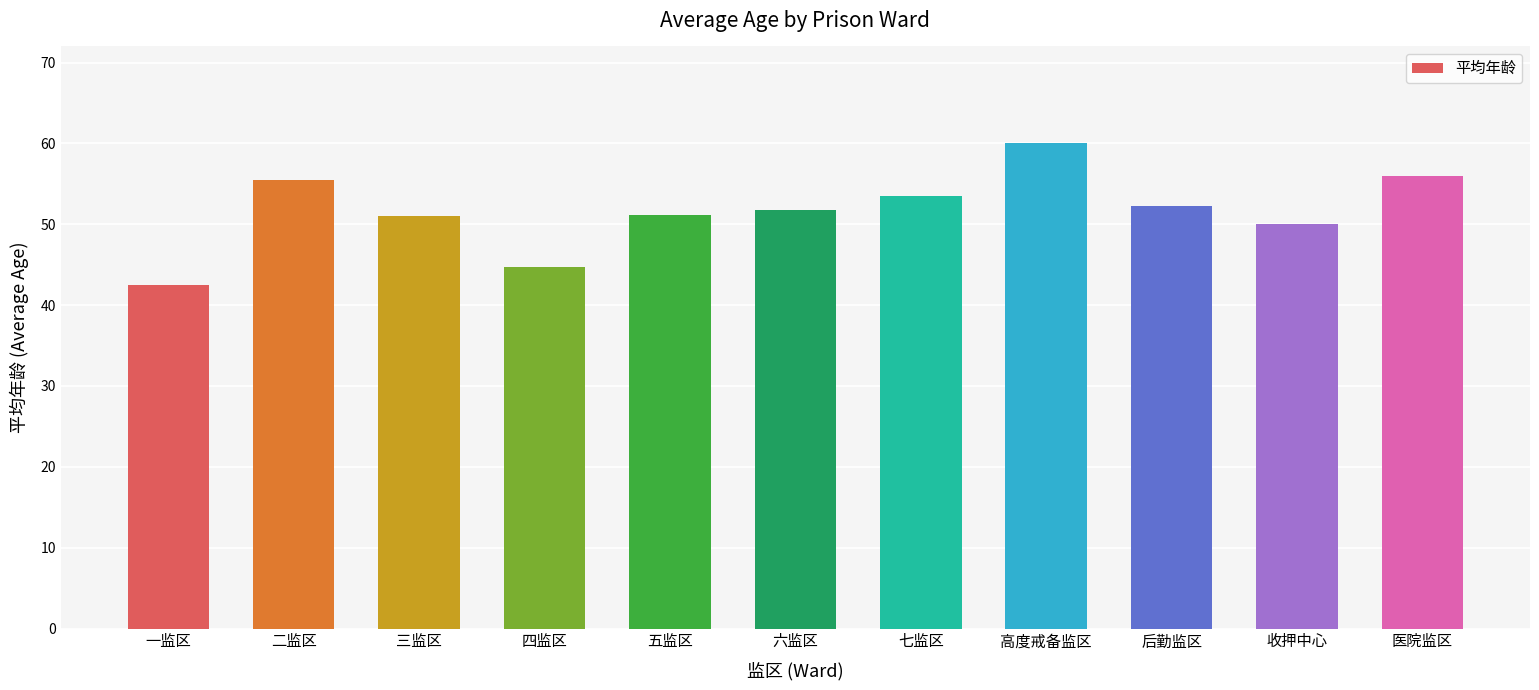

How many bars are there in total?

11